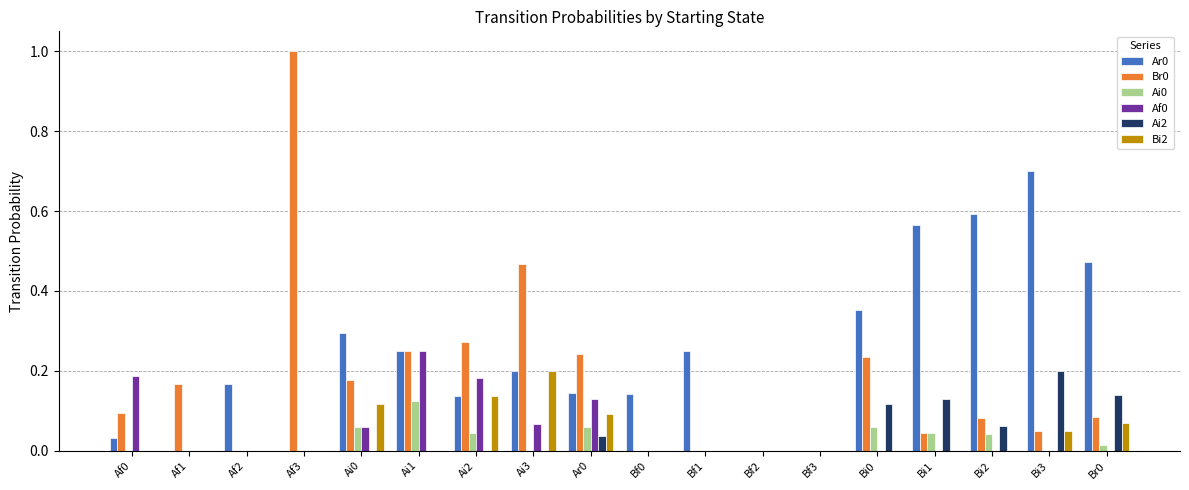

The Ai2 series shows 0.0 at Ai2. True or false?

True